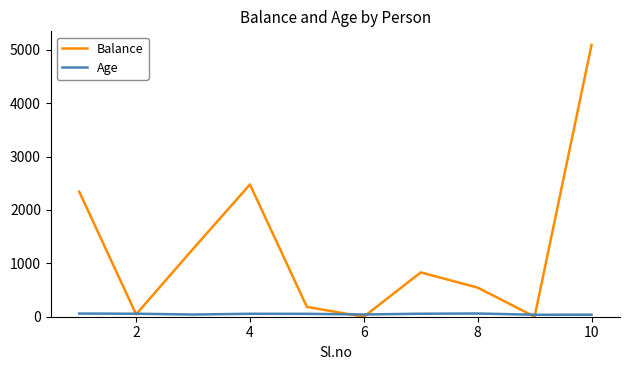

Which series has the largest range (max minus min)?

Balance